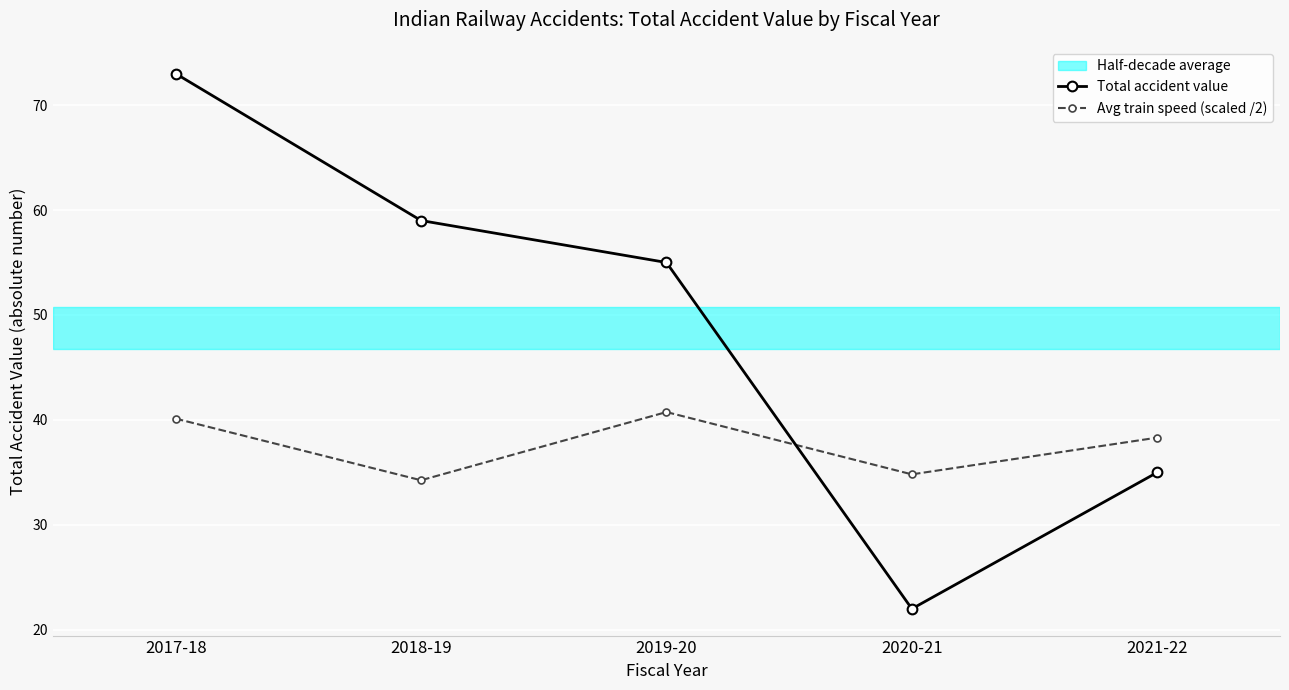

Where does the Avg train speed (scaled /2) series first go above 38?

2017-18